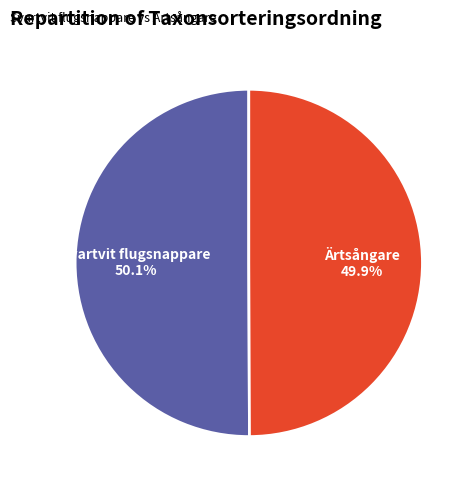

Is the sum of Svartvit flugsnappare and Ärtsångare greater than half?

Yes